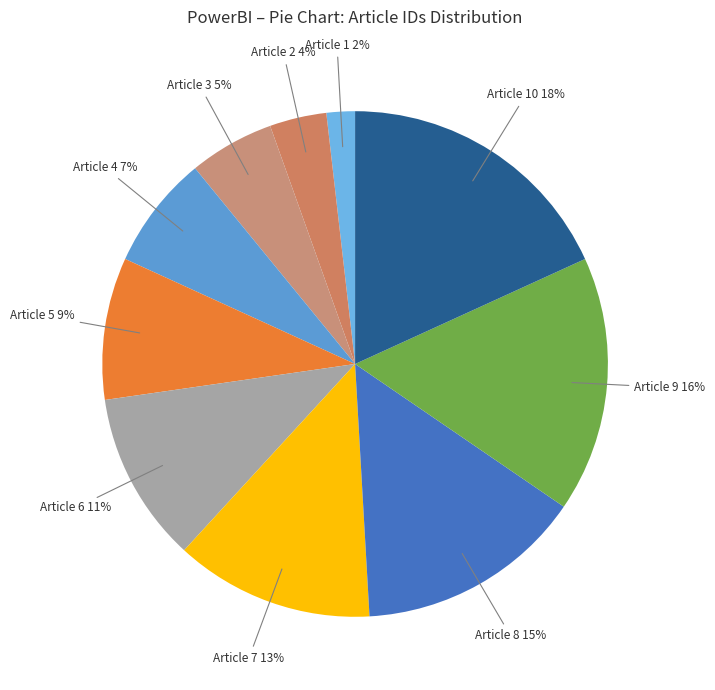

Which category has the biggest portion of the pie?

10